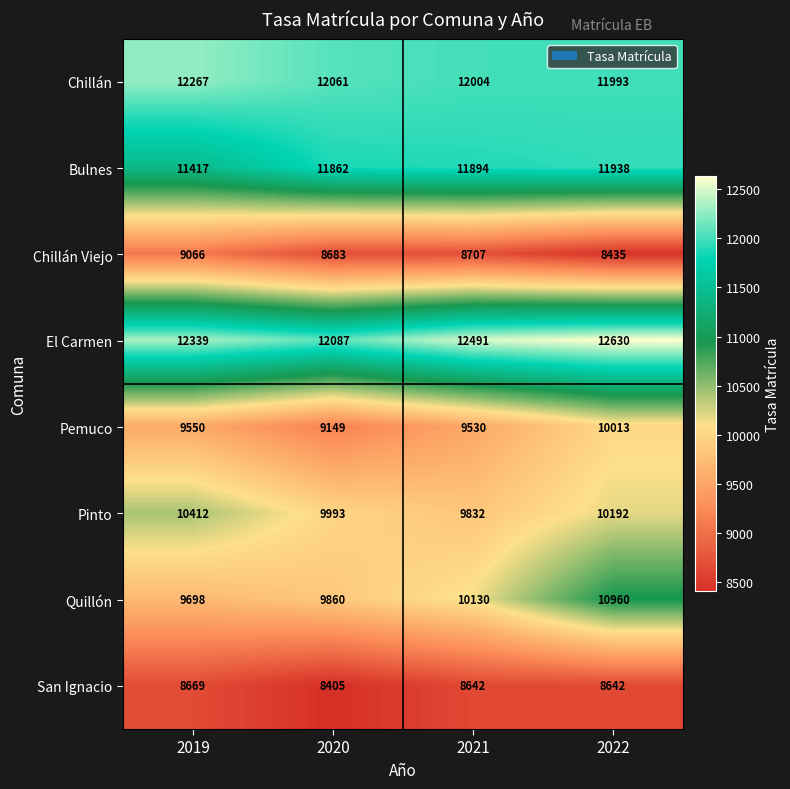

Count the number of data series in this chart.

8